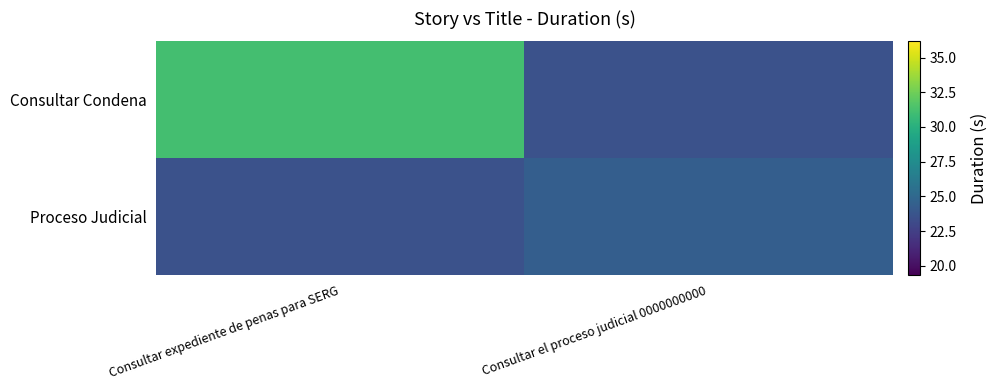

What is the minimum value shown in the chart?

24.3